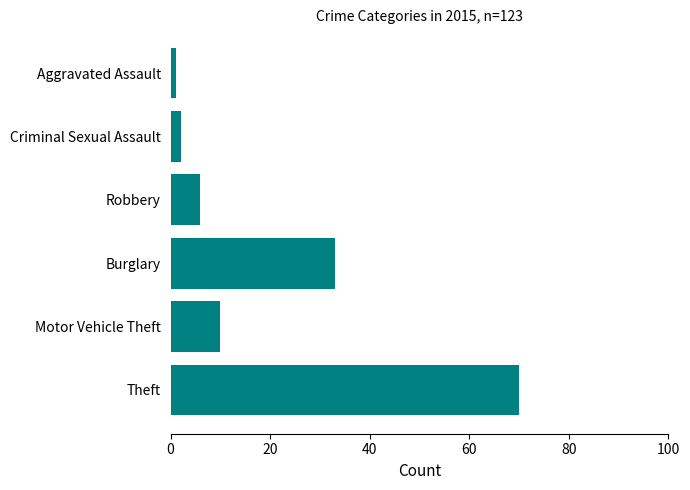

Does the chart contain stacked bars?

No